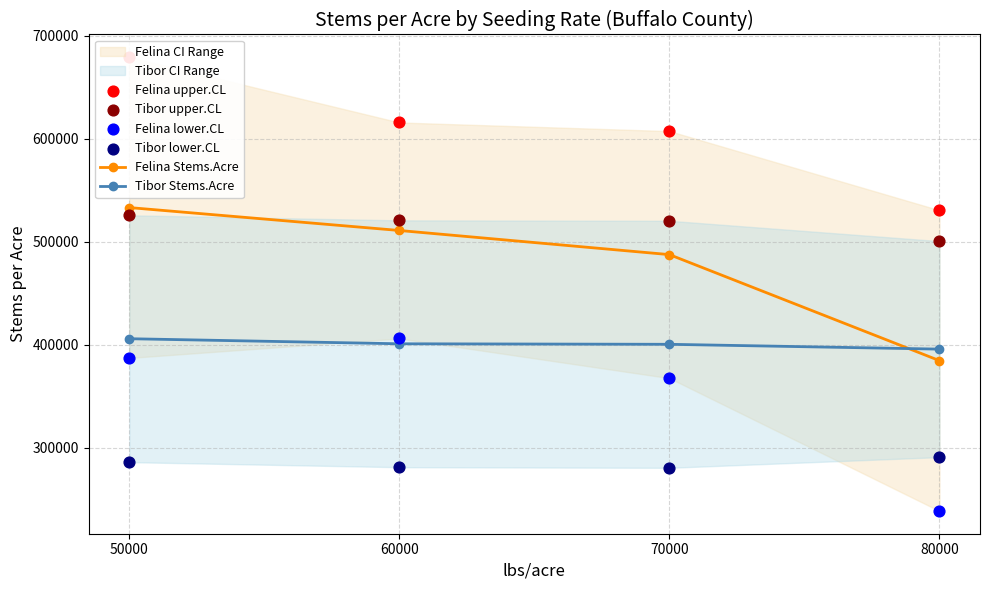

Which series has the largest total across all categories?

Felina upper.CL